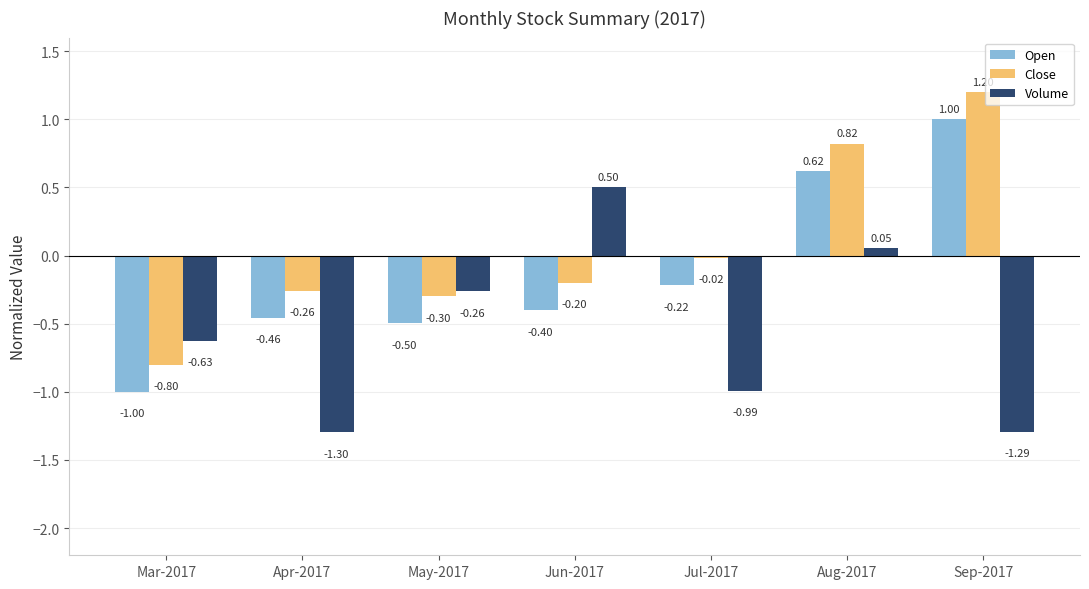

What are all the series names shown in the legend?

Open, Close, Volume